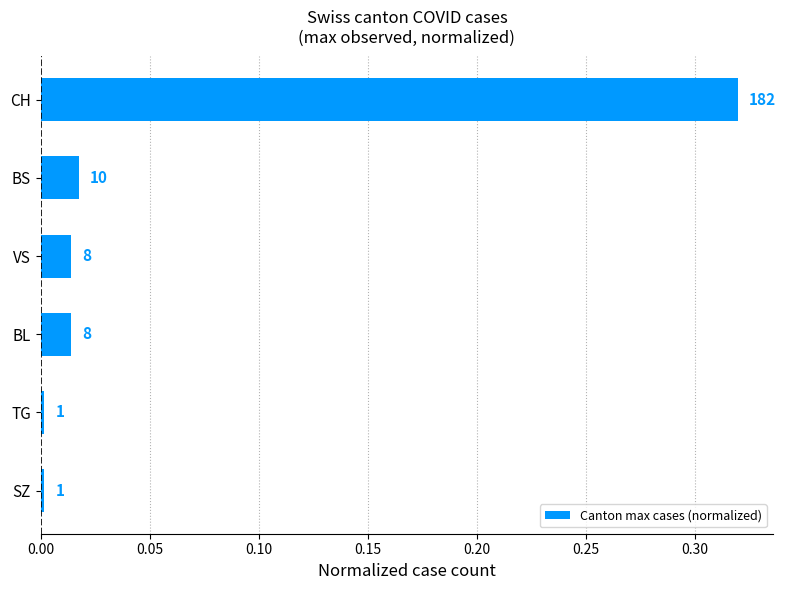

Are the bars grouped side by side (vs. stacked)?

No